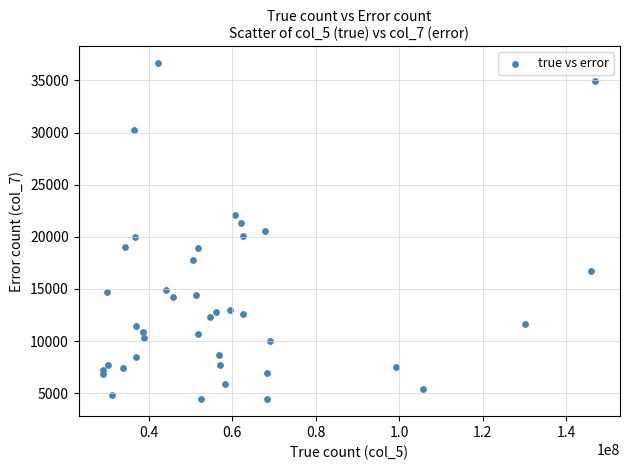

What is the range of X values (max minus min)?

117917757